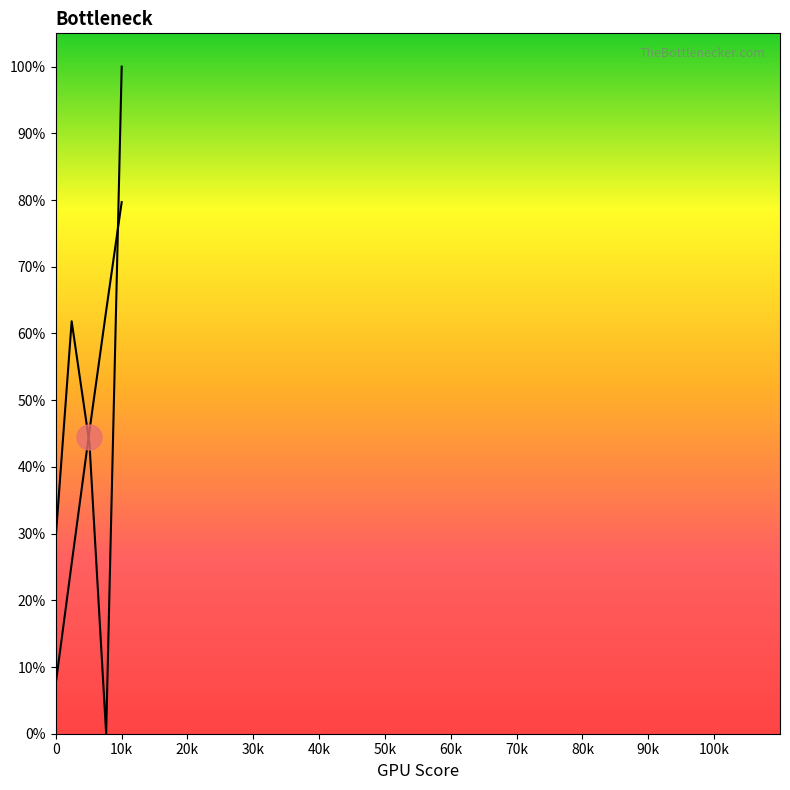

Which series has the widest spread of values?

f